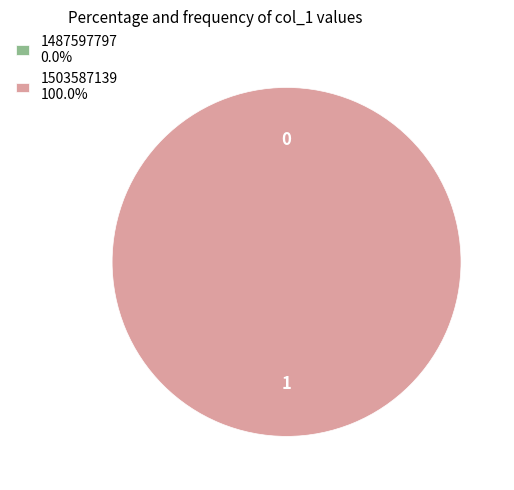

Which category has the smallest portion of the pie?

1487597797